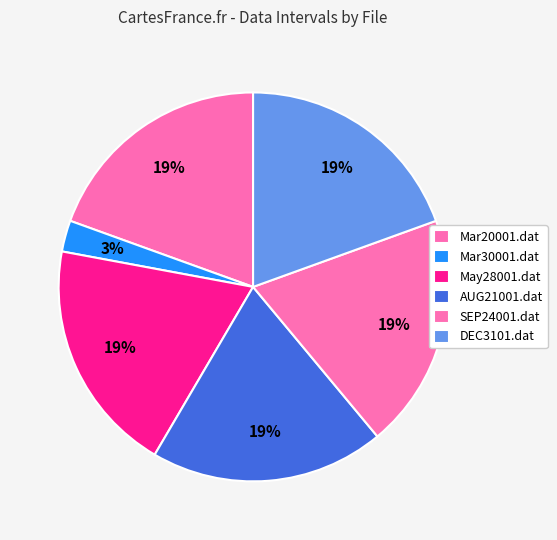

True or false: May28001.dat accounts for 27% of the total.

False